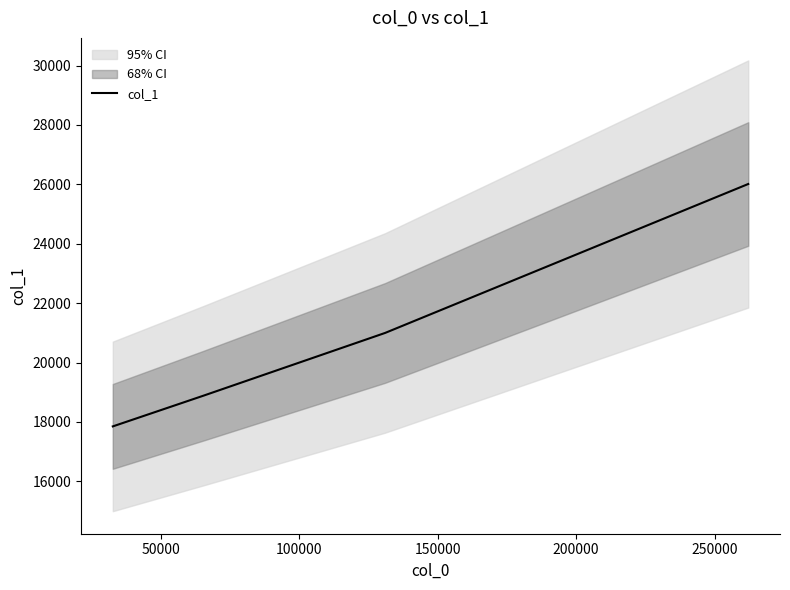

True or false: col_1 has more than 2 points higher than both neighbors.

False